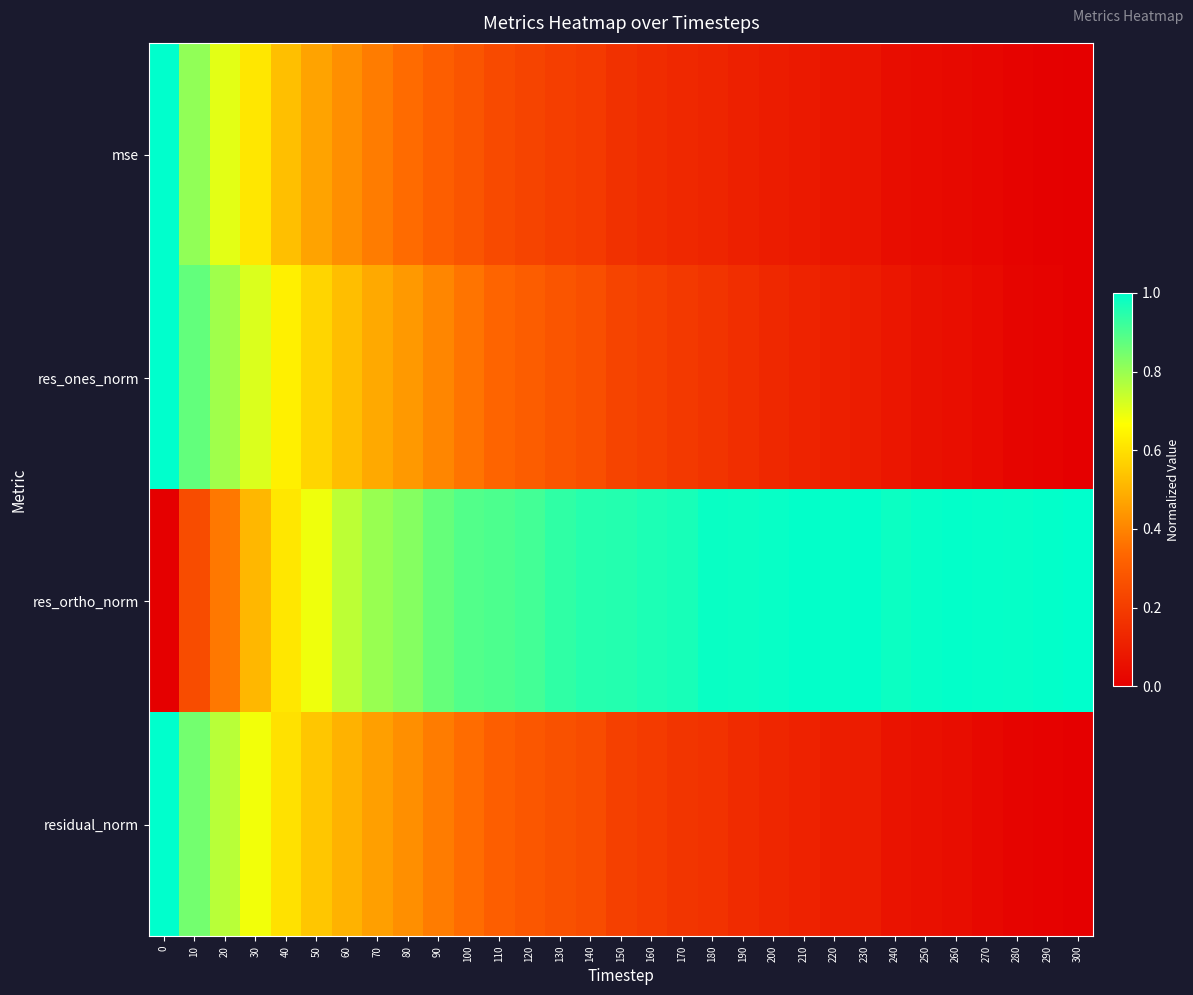

Which series has the largest total across all categories?

res_ortho_norm